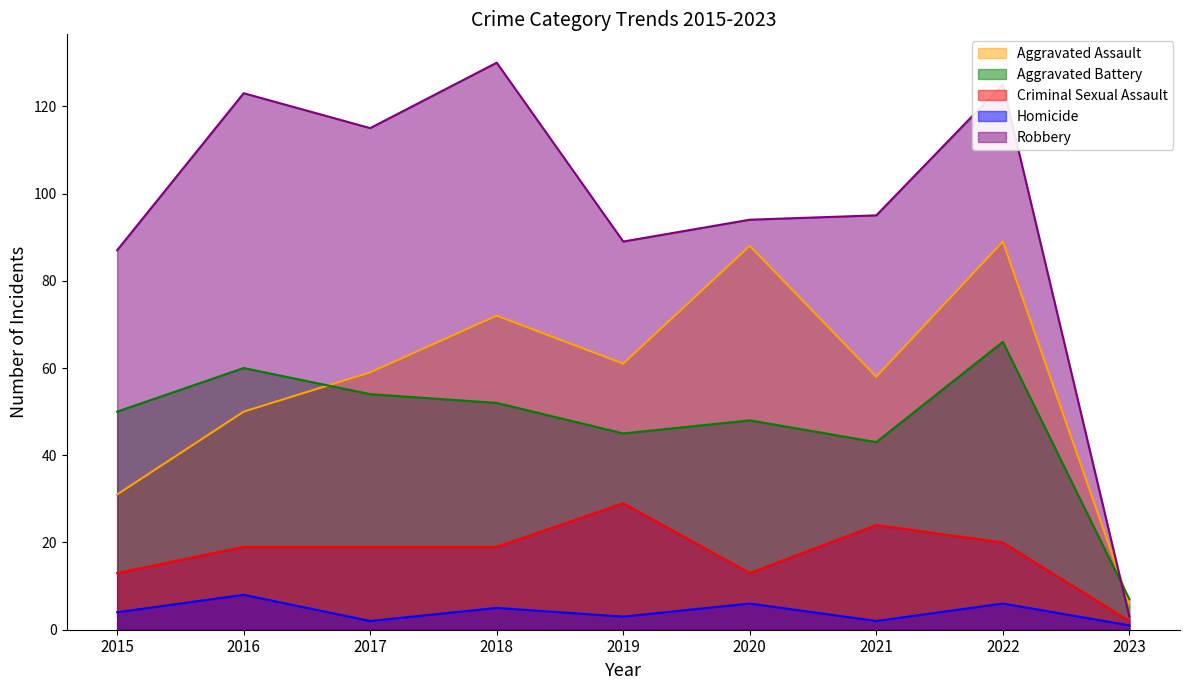

Does the chart have visible grid lines?

No